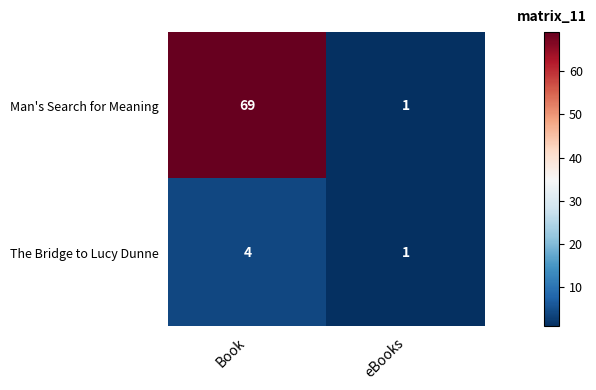

Which series has the largest total across all categories?

row_0